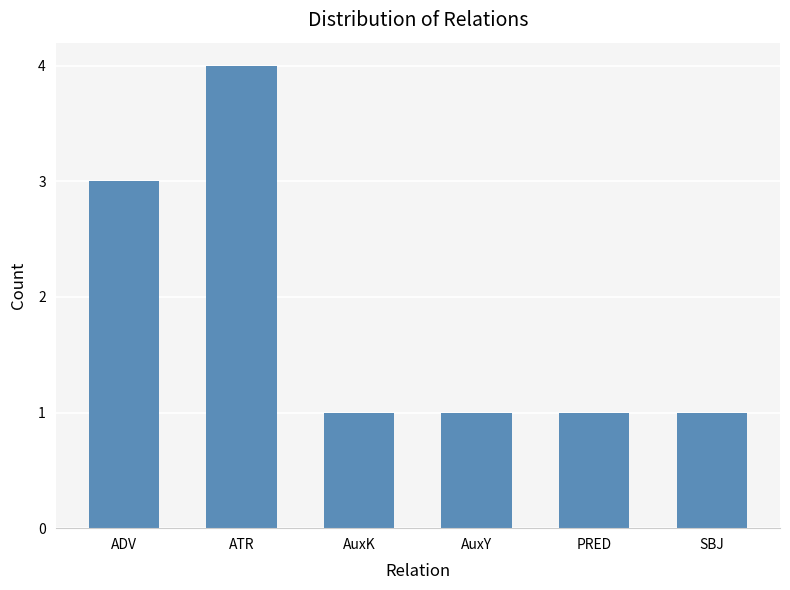

What is the difference between the values at AuxK and ADV?

2